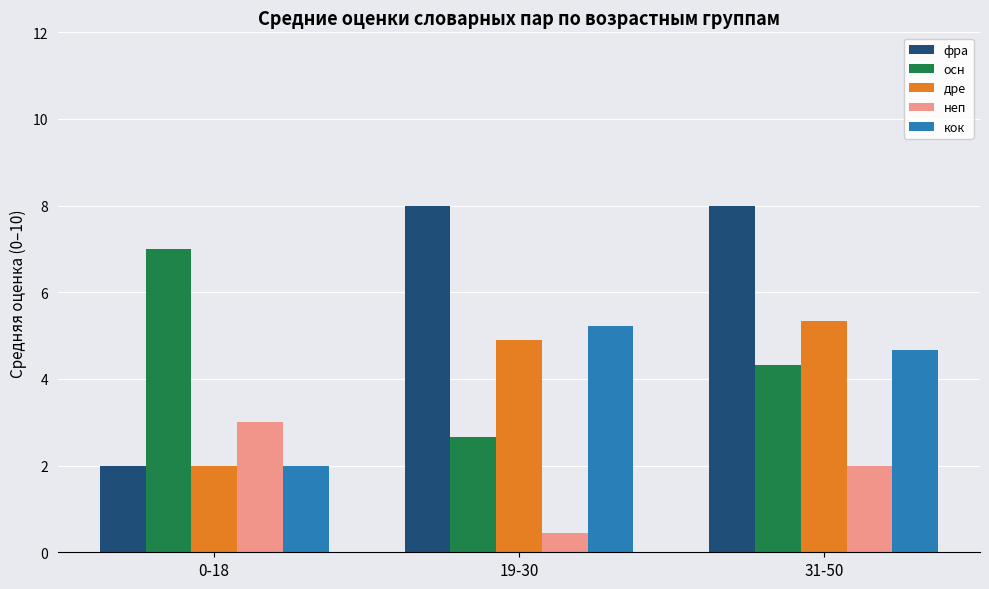

Rank the categories by дре value from highest to lowest.

31-50, 19-30, 0-18